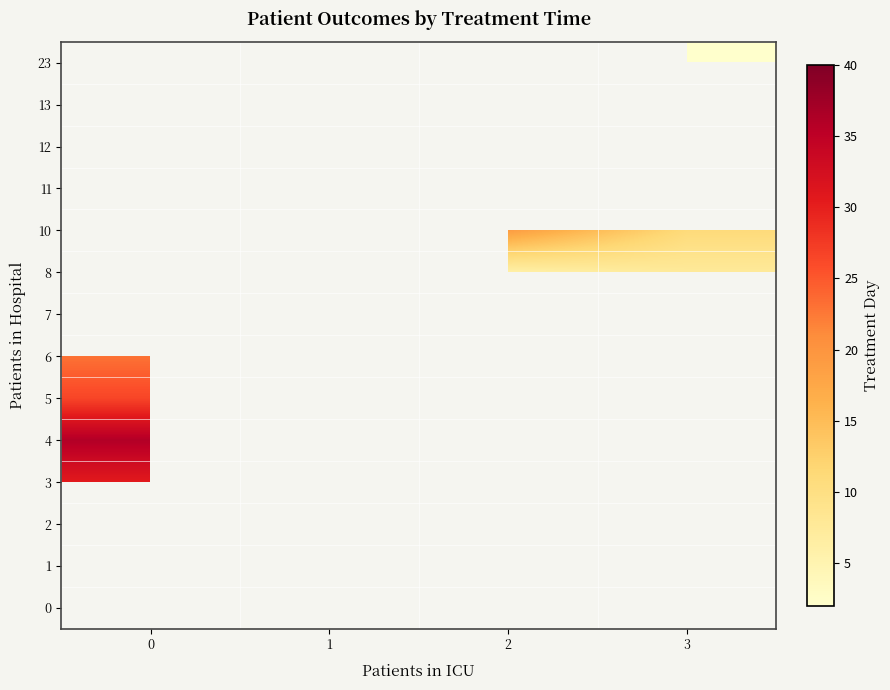

What is the difference between the maximum and minimum values in the 3 series?

6.8